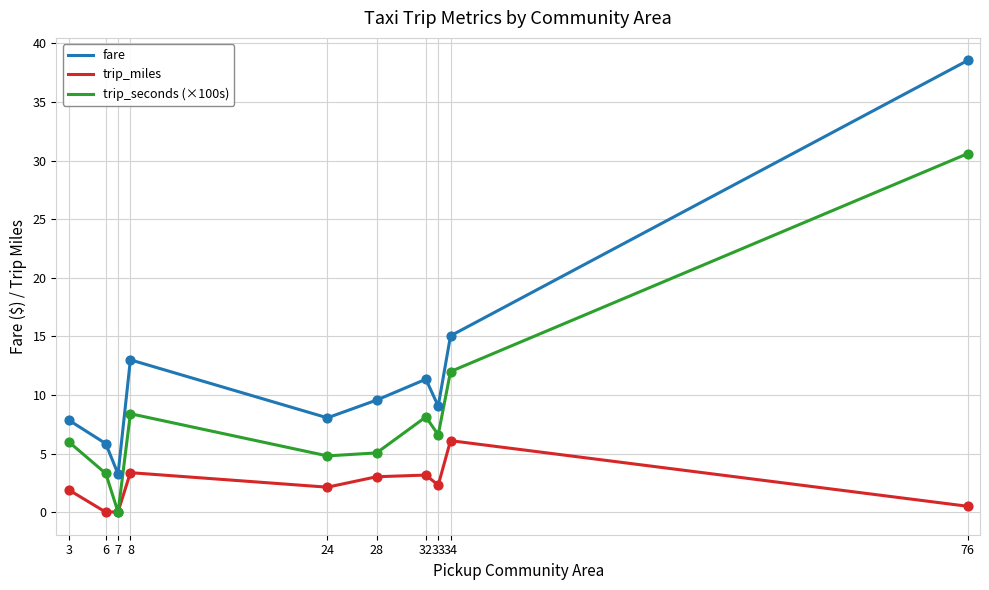

Which series has the widest spread of values?

fare